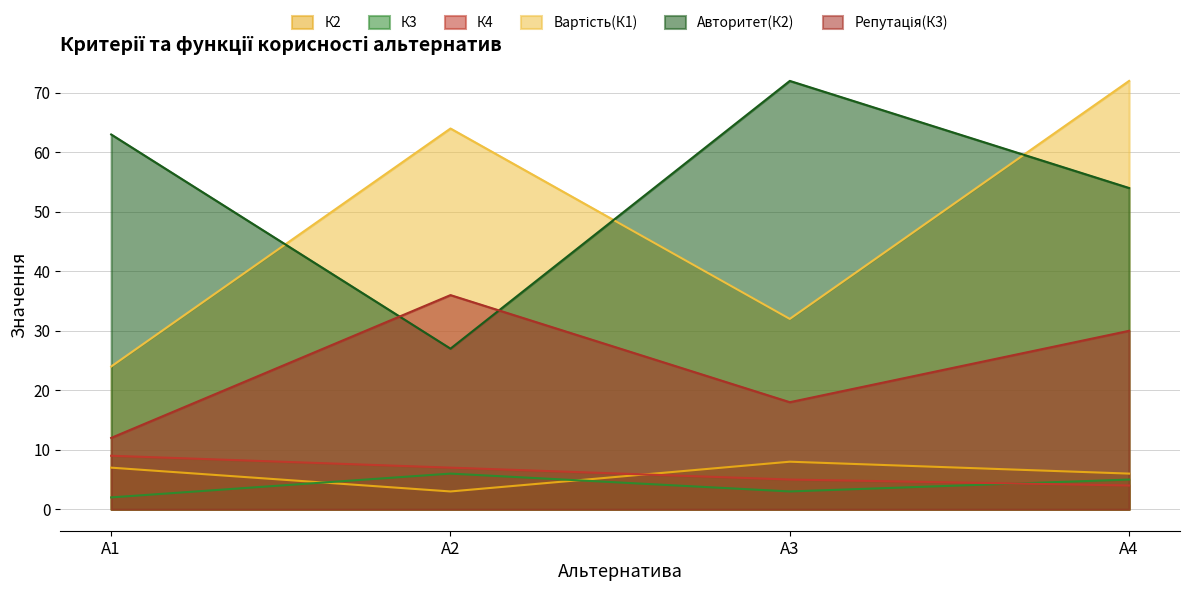

What is the value of the Авторитет(К2) point at the 1st from the left?

63